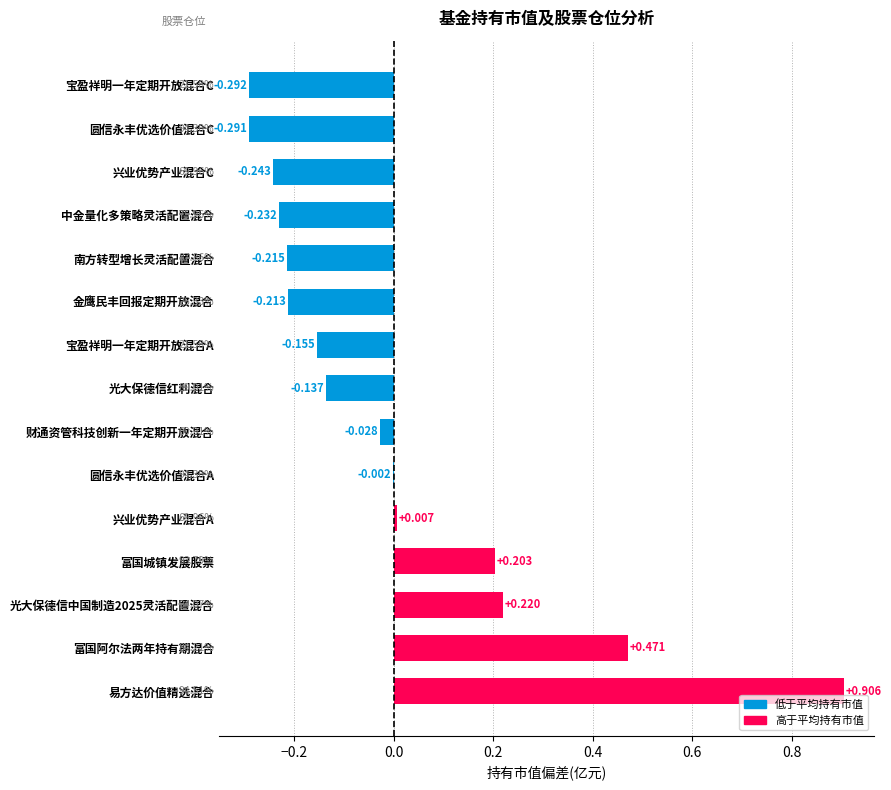

Which has a higher value, 兴业优势产业混合C or 南方转型增长灵活配置混合?

南方转型增长灵活配置混合